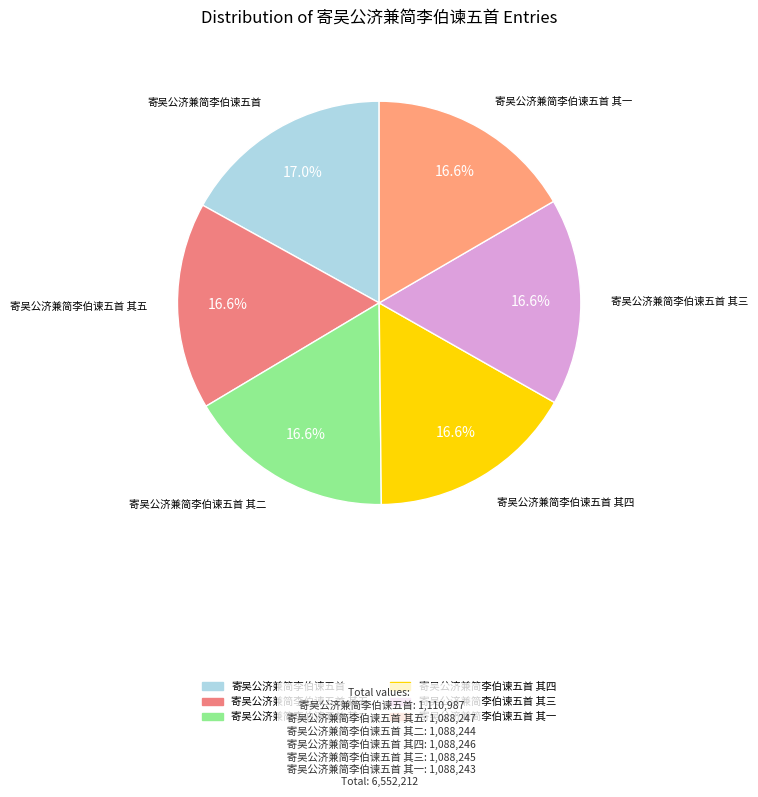

How many segments does this pie chart have?

6